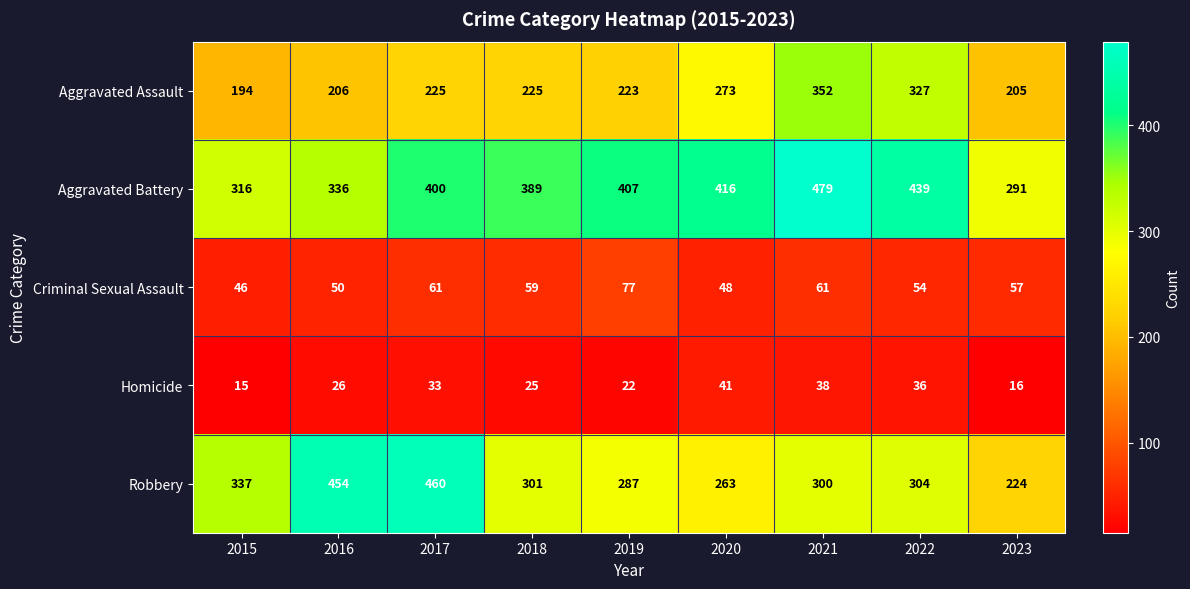

What is the greatest value displayed?

479